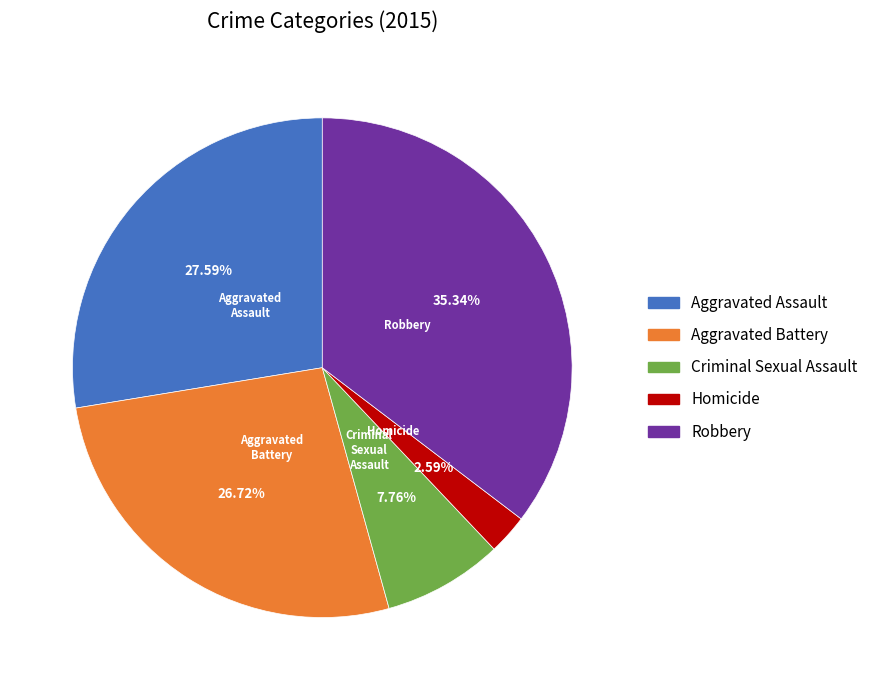

How many segments does this pie chart have?

5